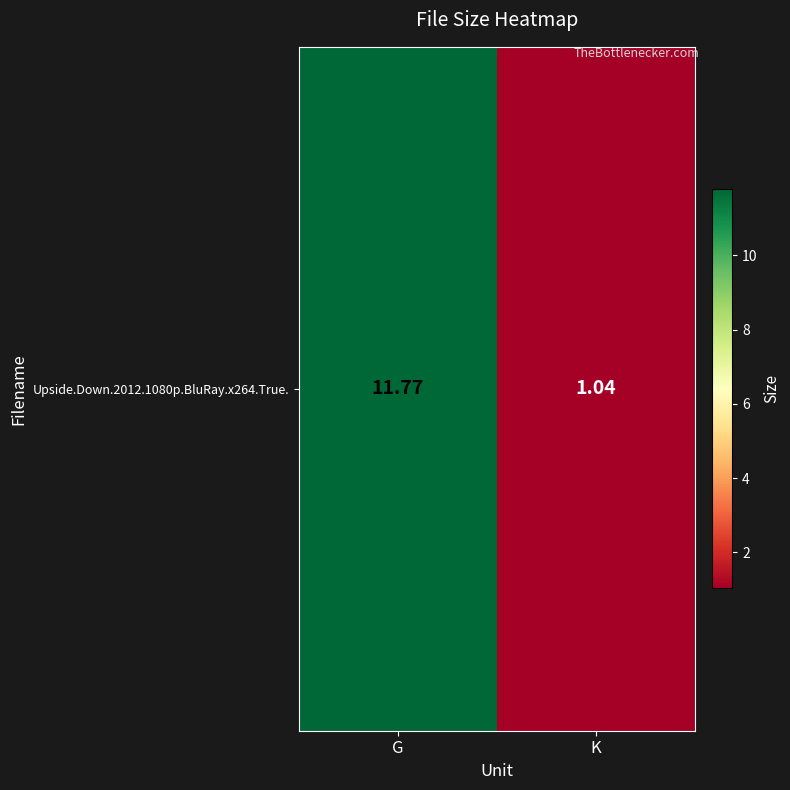

Rank the categories by value from lowest to highest.

K, G